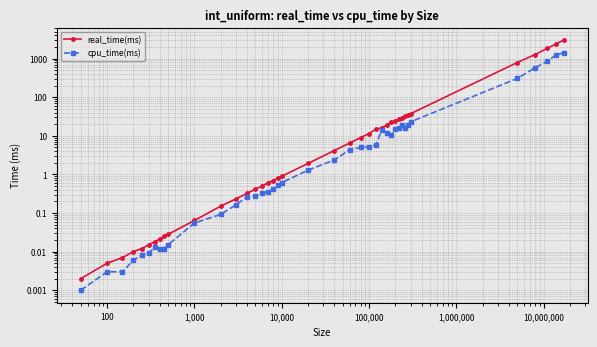

True or false: real_time(ms) and cpu_time(ms) intersect in this chart.

False